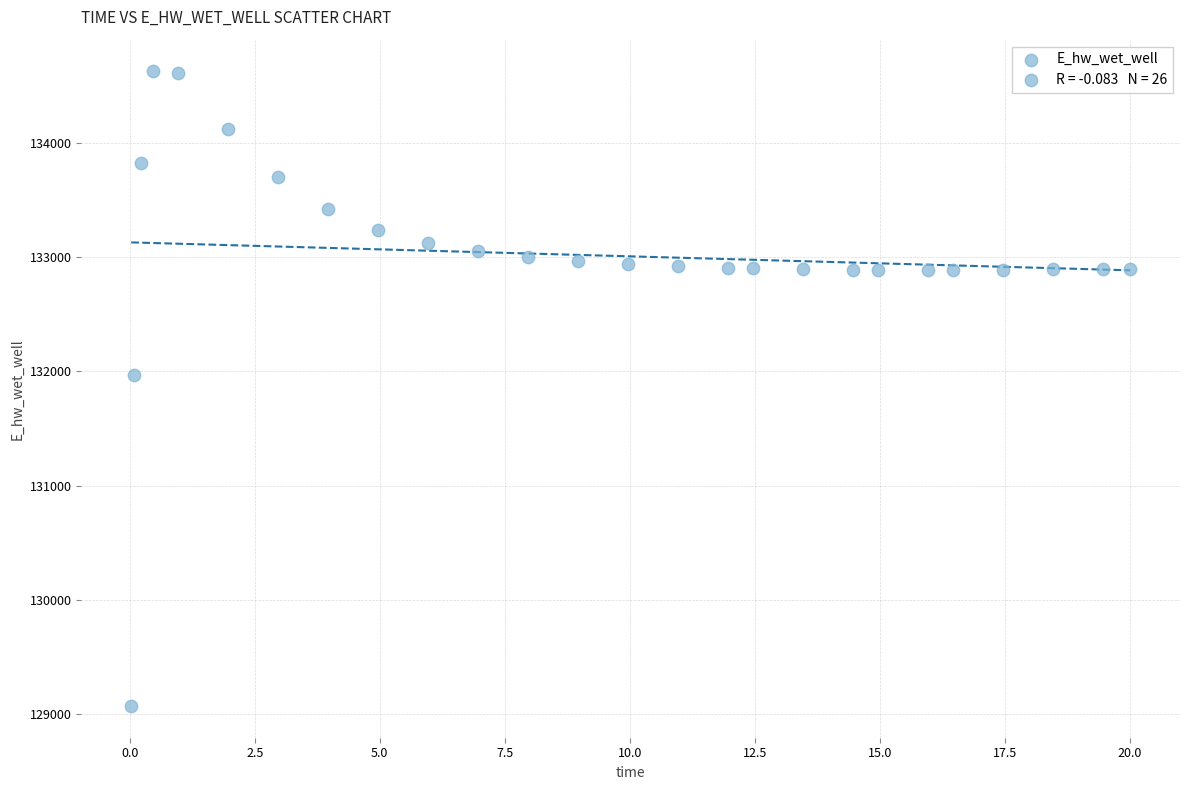

What Y value in the scatter plot is closest to 131849?

131970.1